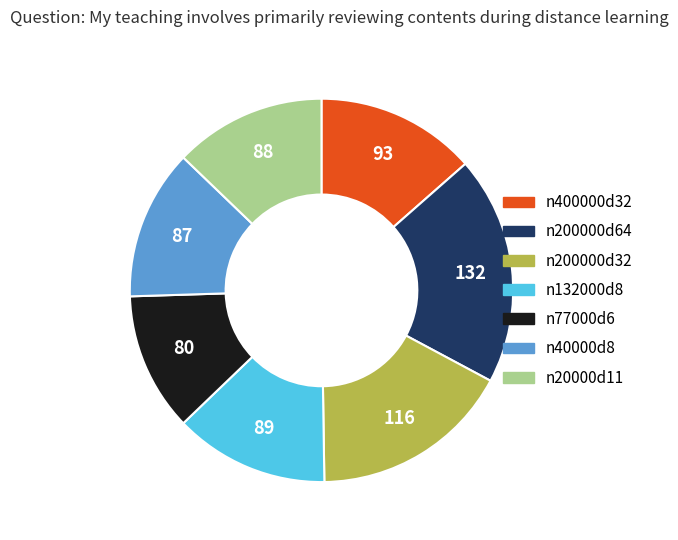

What is the largest slice in the pie chart?

n200000d64